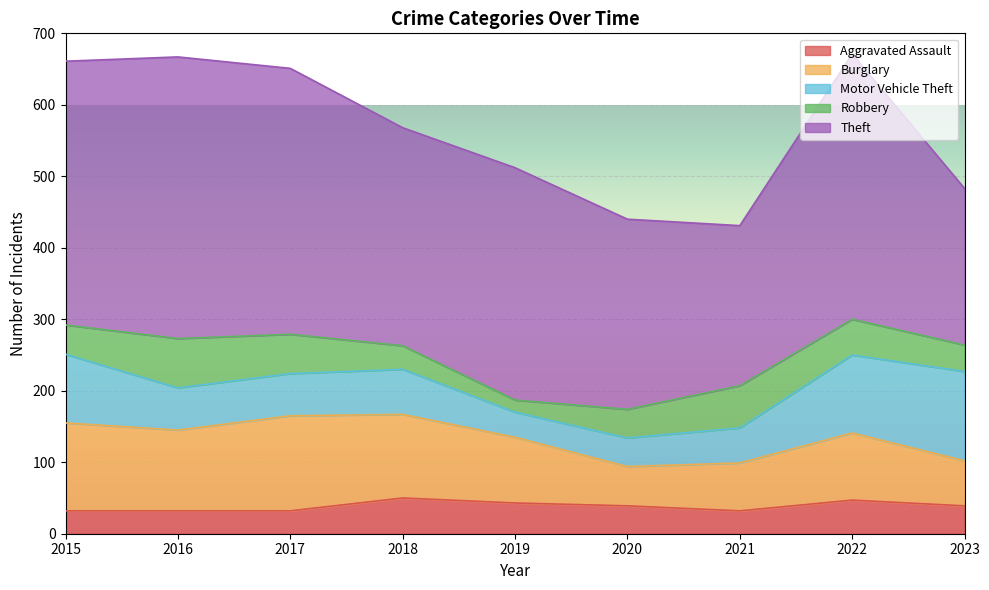

At which category does Aggravated Assault reach its first local peak?

2018